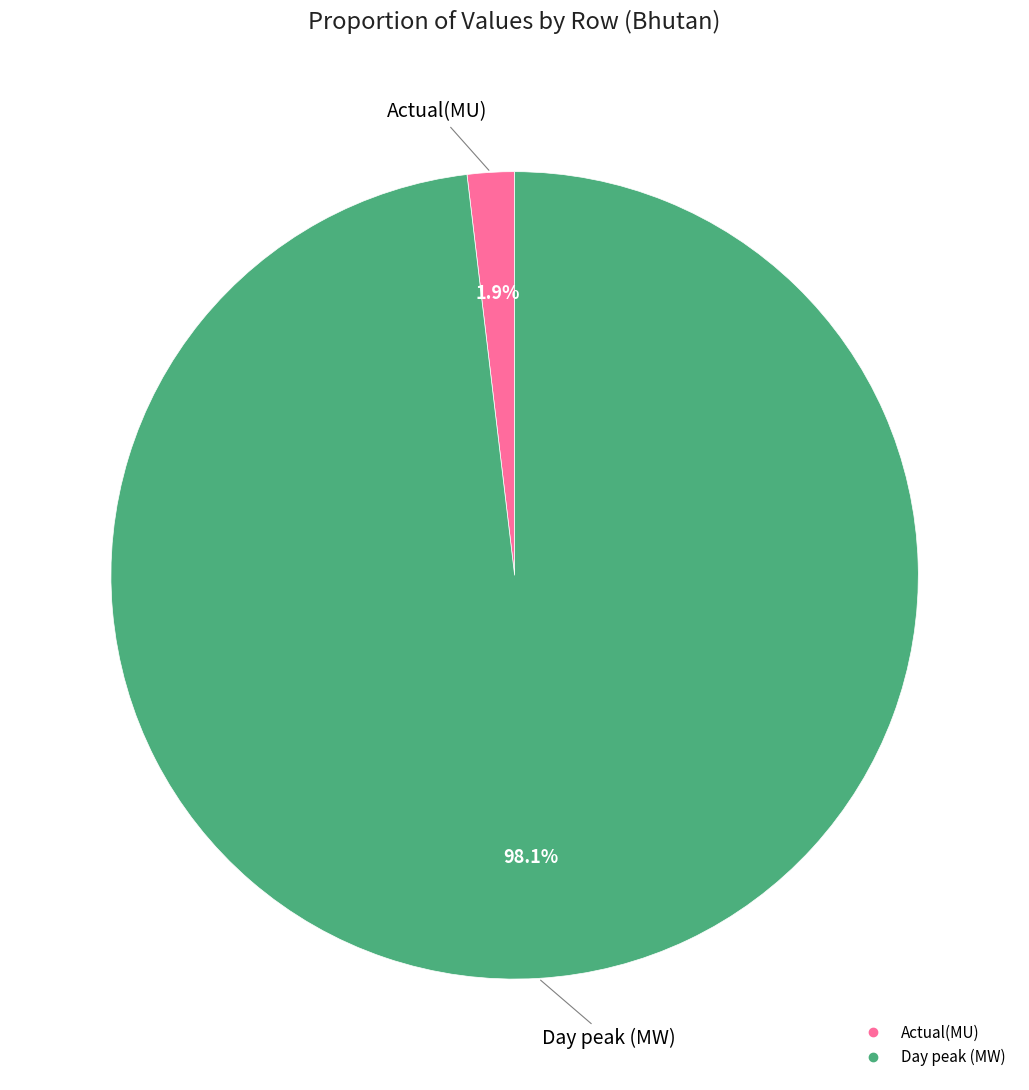

To the nearest percent, what is the difference between the Actual(MU) and Day peak (MW) slice percentages?

96%